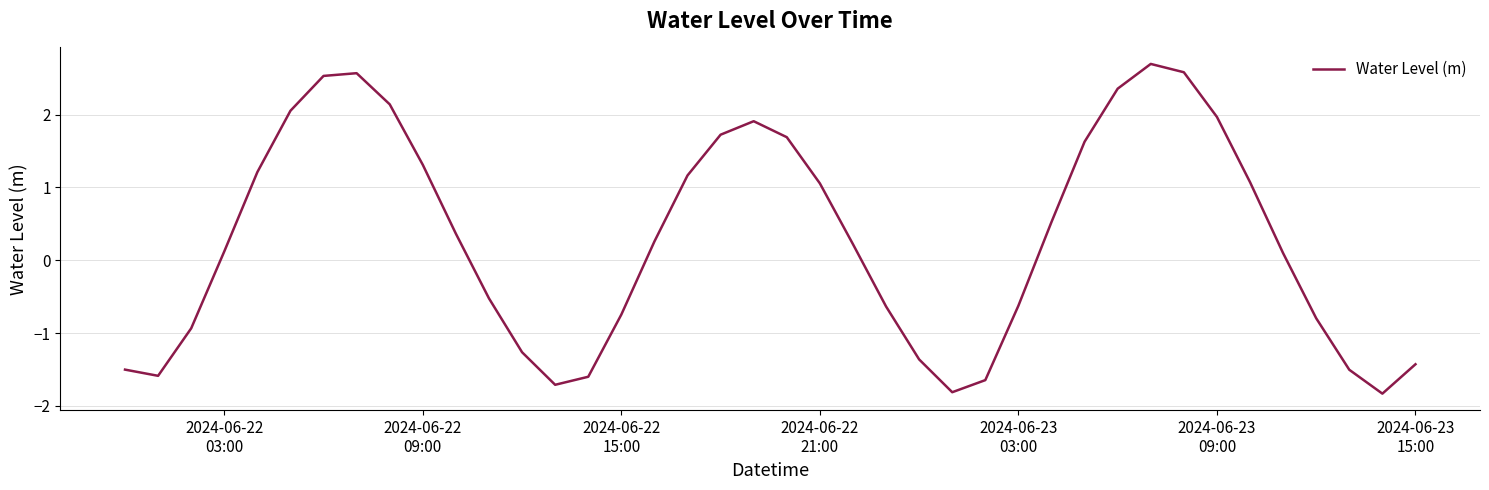

Reading left to right, what are all the values shown in this chart?

-1.5	-1.6	-0.9	0.1	1.2	2.1	2.5	2.6	2.1	1.3	0.4	-0.5	-1.3	-1.7	-1.6	-0.7	0.3	1.2	1.7	1.9	1.7	1.1	0.2	-0.6	-1.4	-1.8	-1.6	-0.6	0.5	1.6	2.4	2.7	2.6	2.0	1.1	0.1	-0.8	-1.5	-1.8	-1.4